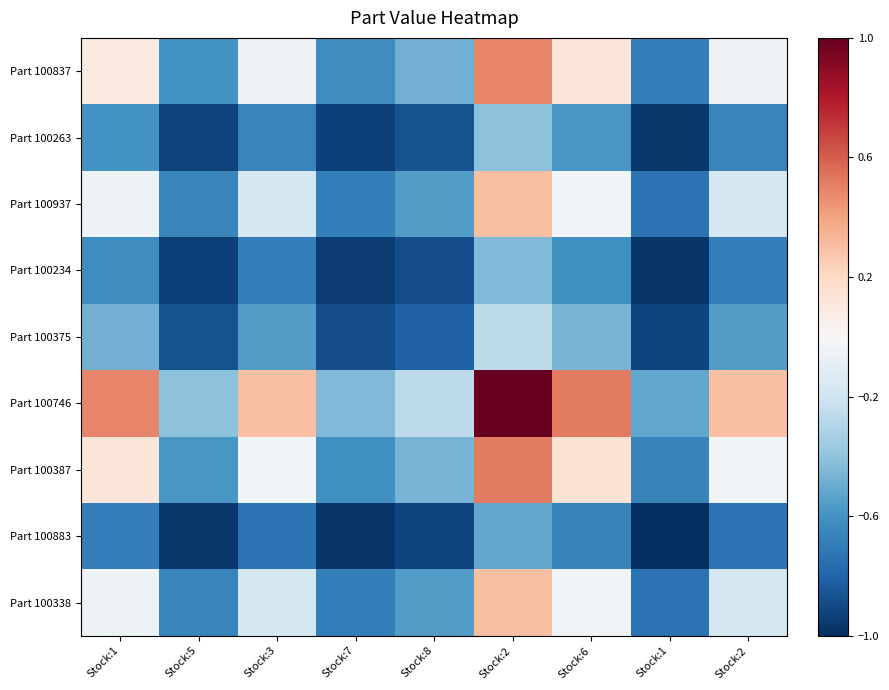

What is the smallest value displayed?

-1.0